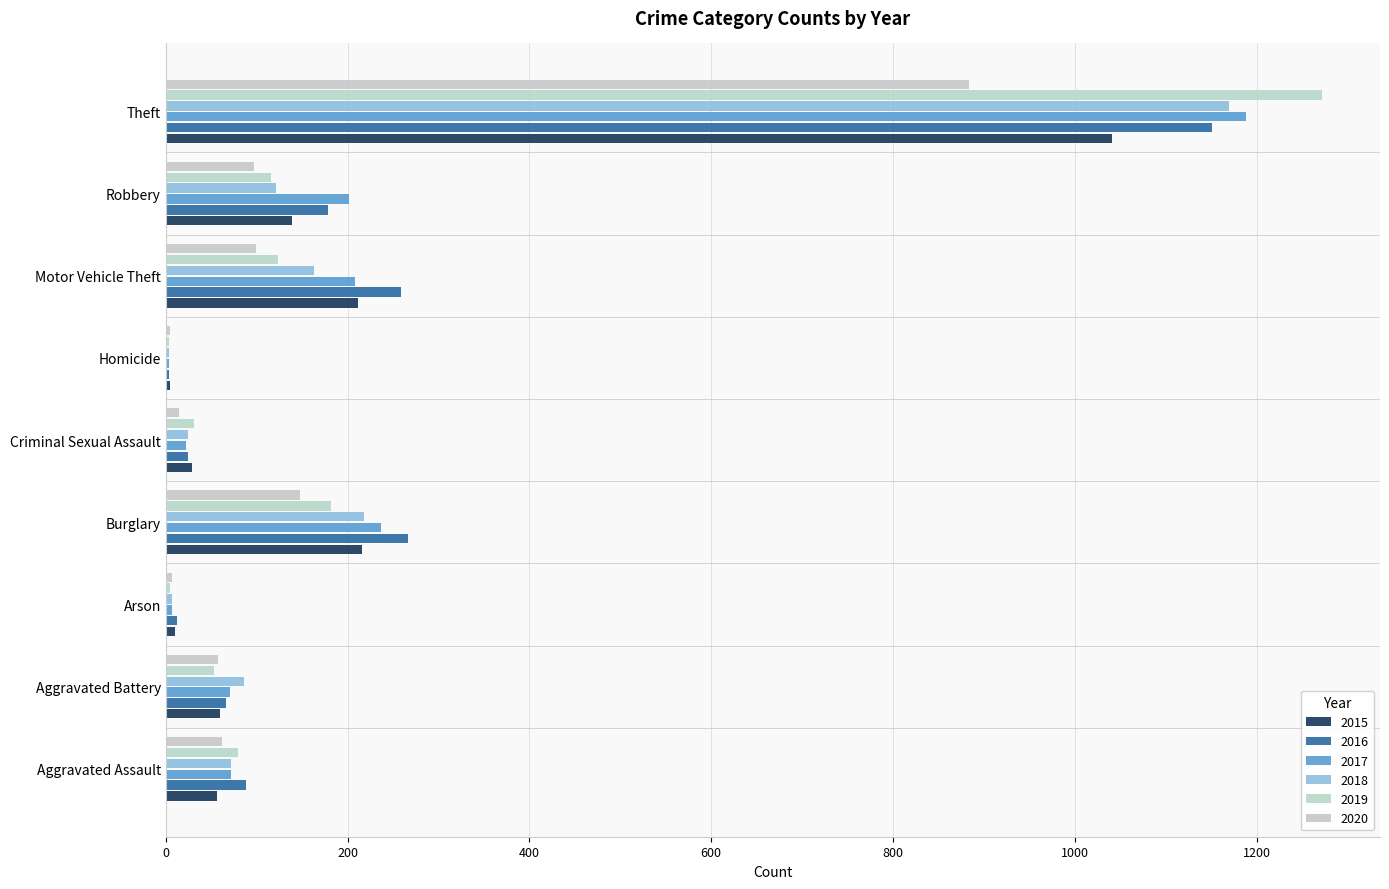

What is the spread (max minus min) of values at Aggravated Battery?

33